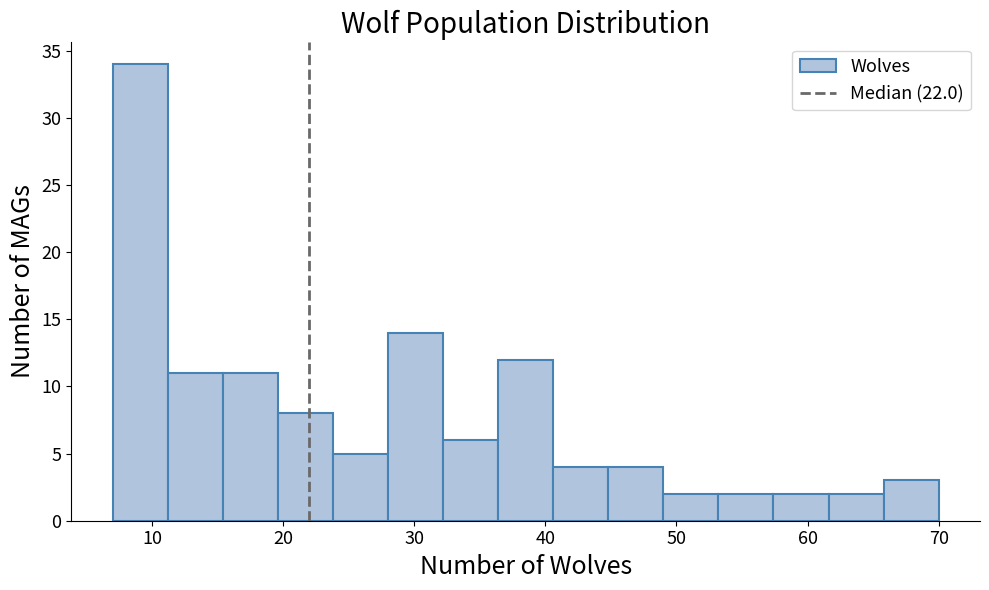

Over which range of the x-axis is the bar tallest?

7.0 to 11.2